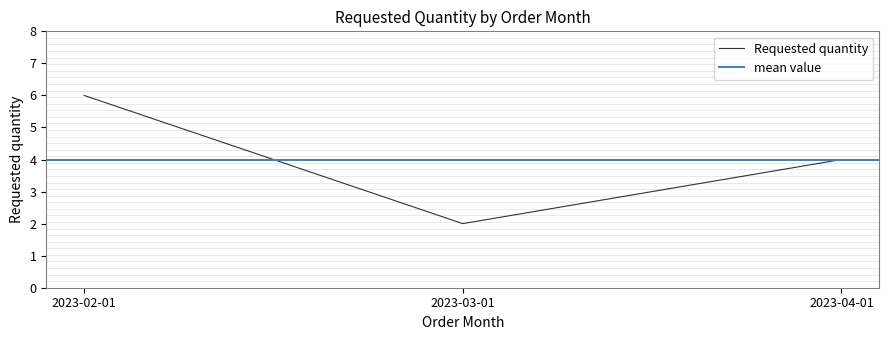

Rank the categories by value from lowest to highest.

2023-03-01, 2023-04-01, 2023-02-01